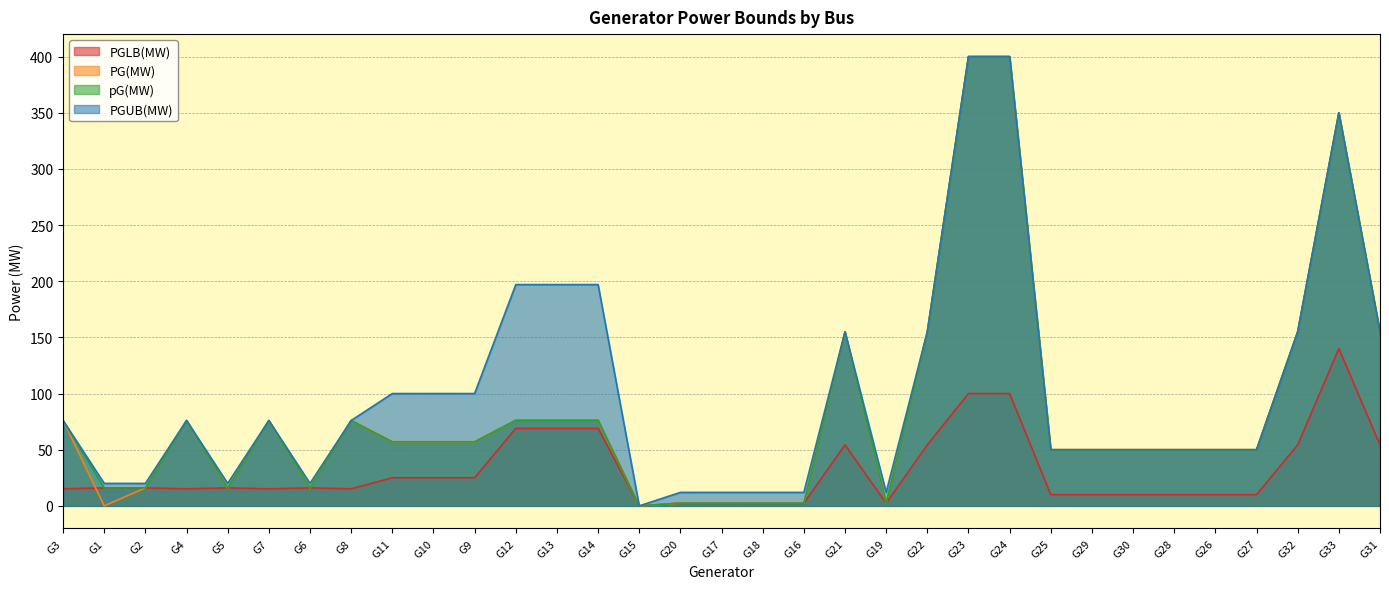

What is the maximum value shown in the chart?

400.0